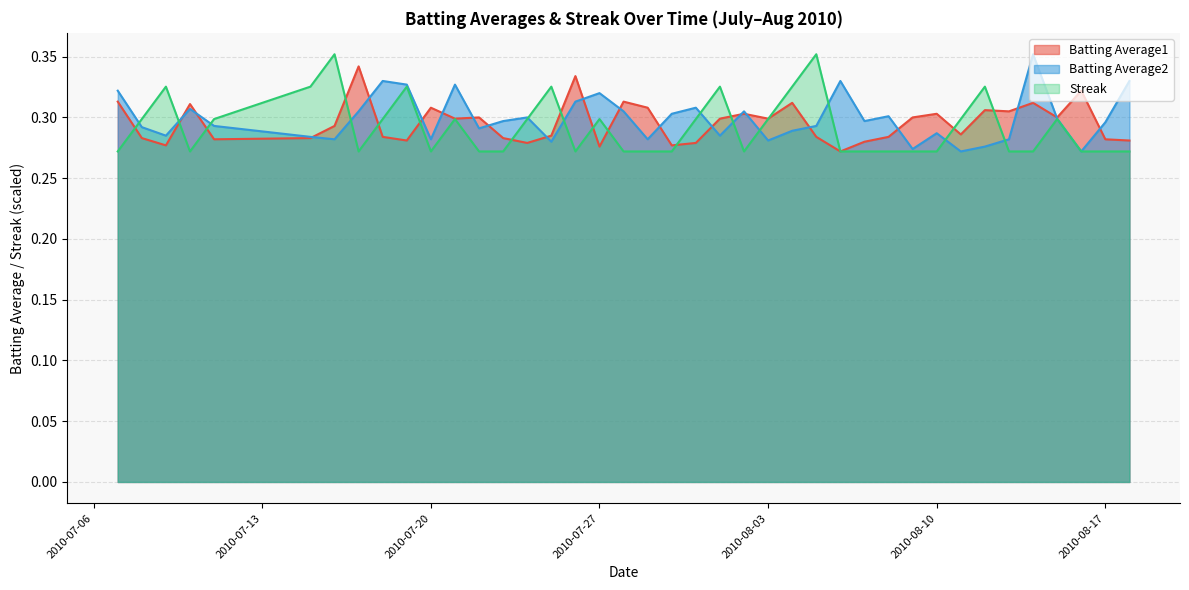

Where is Batting Average2 nearest to the value 0?

2010-08-11